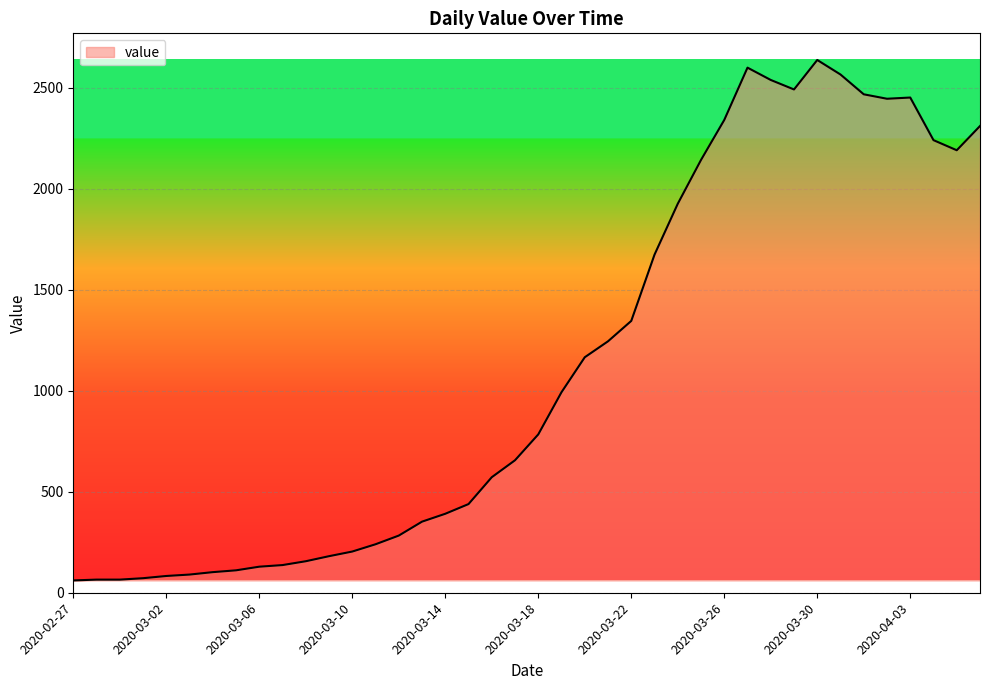

What is the minimum value shown in the chart?

61